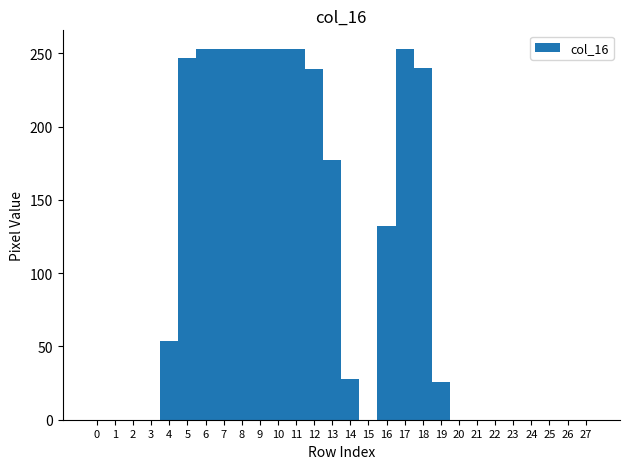

Reading left to right, transcribe this chart: for each bar, give the range it covers on the x-axis and its height. The values are not printed on the chart, so give them approximately, as read against the axis.

-0.5 to 0.5: 0
0.5 to 1.5: 0
1.5 to 2.5: 0
2.5 to 3.5: 0
3.5 to 4.5: 55
4.5 to 5.5: 245
5.5 to 6.5: 255
6.5 to 7.5: 255
7.5 to 8.5: 255
8.5 to 9.5: 255
9.5 to 10.5: 255
10.5 to 11.5: 255
11.5 to 12.5: 240
12.5 to 13.5: 175
13.5 to 14.5: 30
14.5 to 15.5: 0
15.5 to 16.5: 130
16.5 to 17.5: 255
17.5 to 18.5: 240
18.5 to 19.5: 25
19.5 to 20.5: 0
20.5 to 21.5: 0
21.5 to 22.5: 0
22.5 to 23.5: 0
23.5 to 24.5: 0
24.5 to 25.5: 0
25.5 to 26.5: 0
26.5 to 27.5: 0